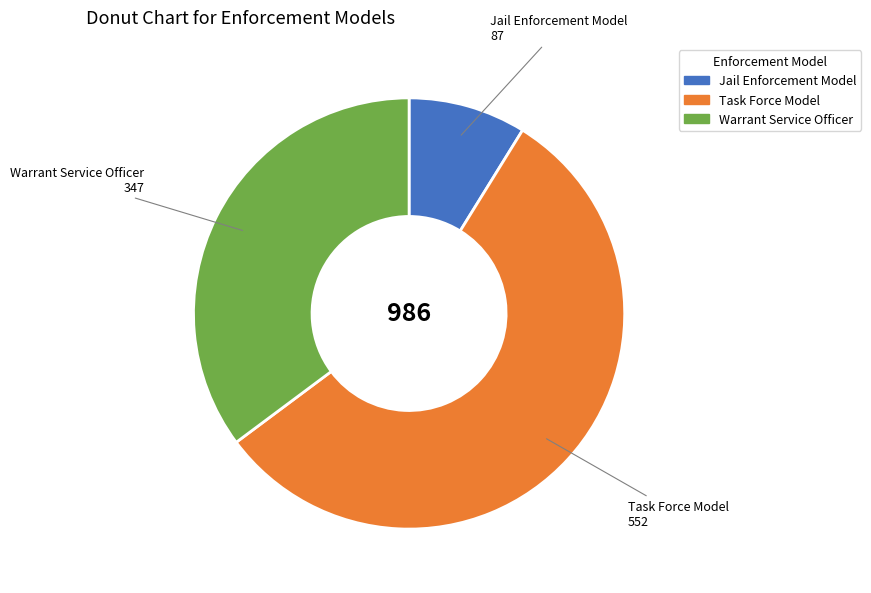

Which category has the smallest portion of the pie?

Jail Enforcement Model